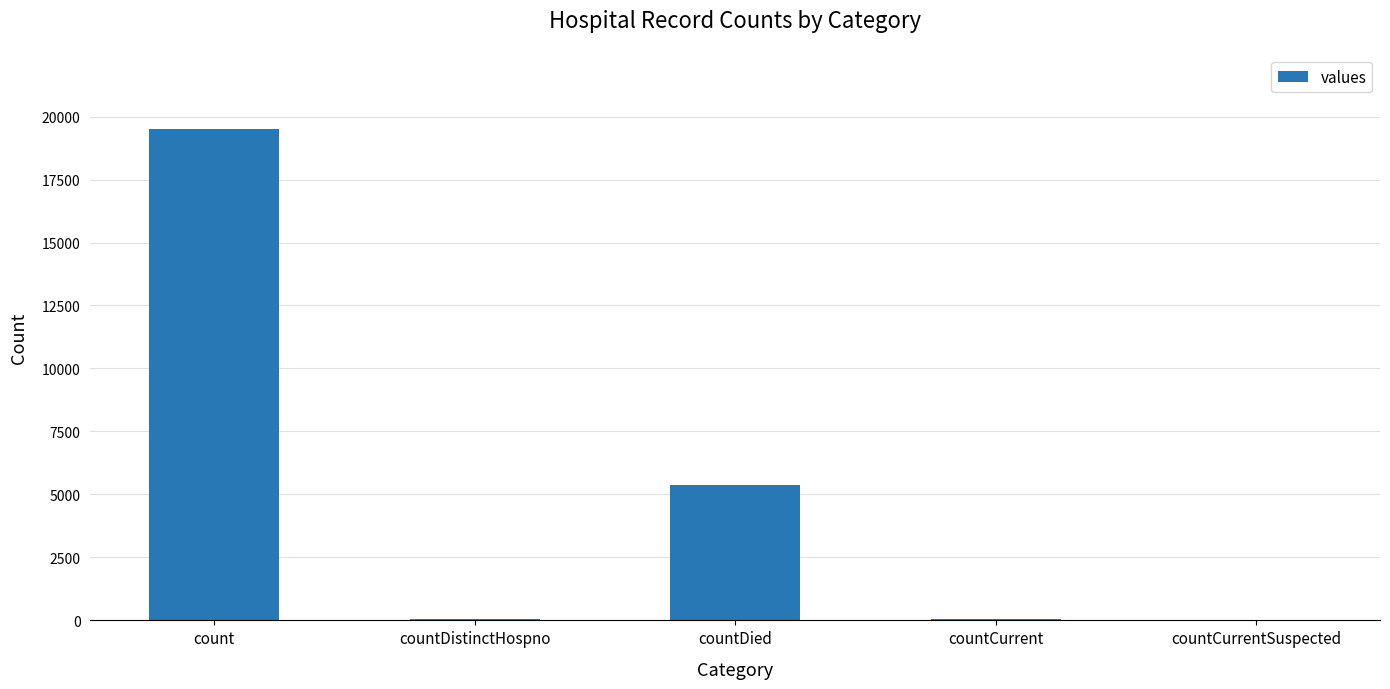

Which has a higher value, count or countCurrent?

count